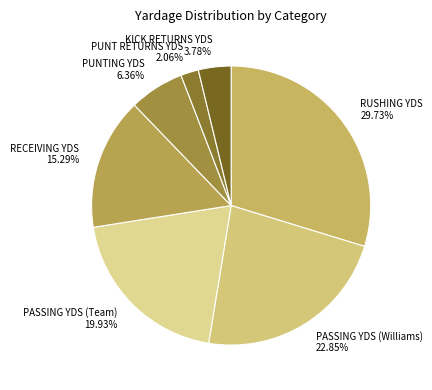

Is there a majority slice in this chart?

No